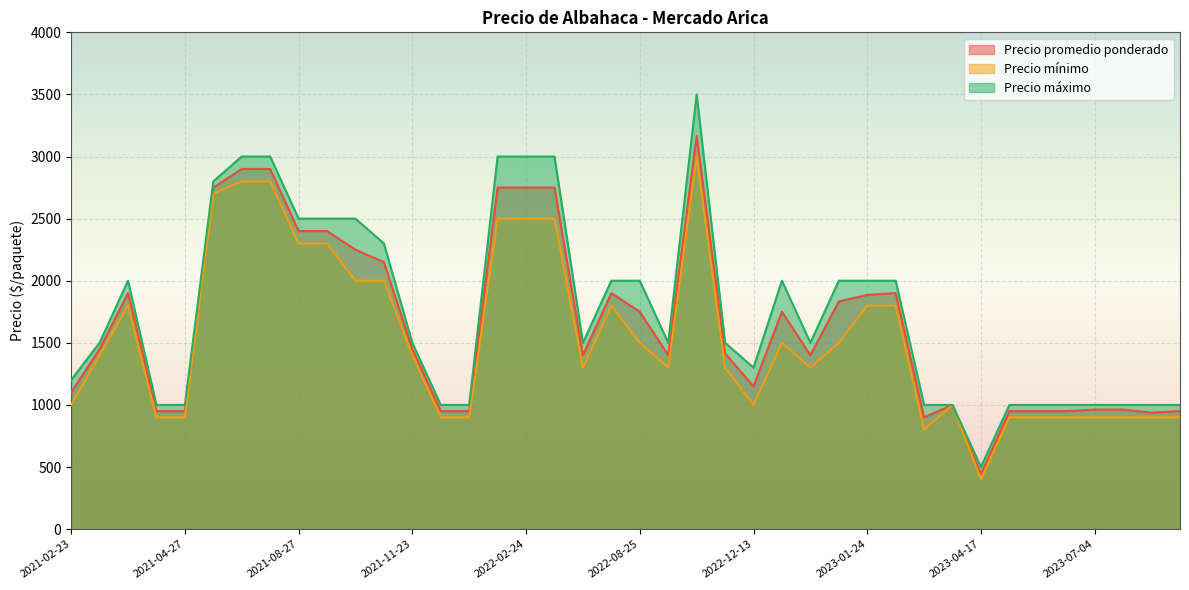

At which category is the sum across all series the highest?

2022-10-21